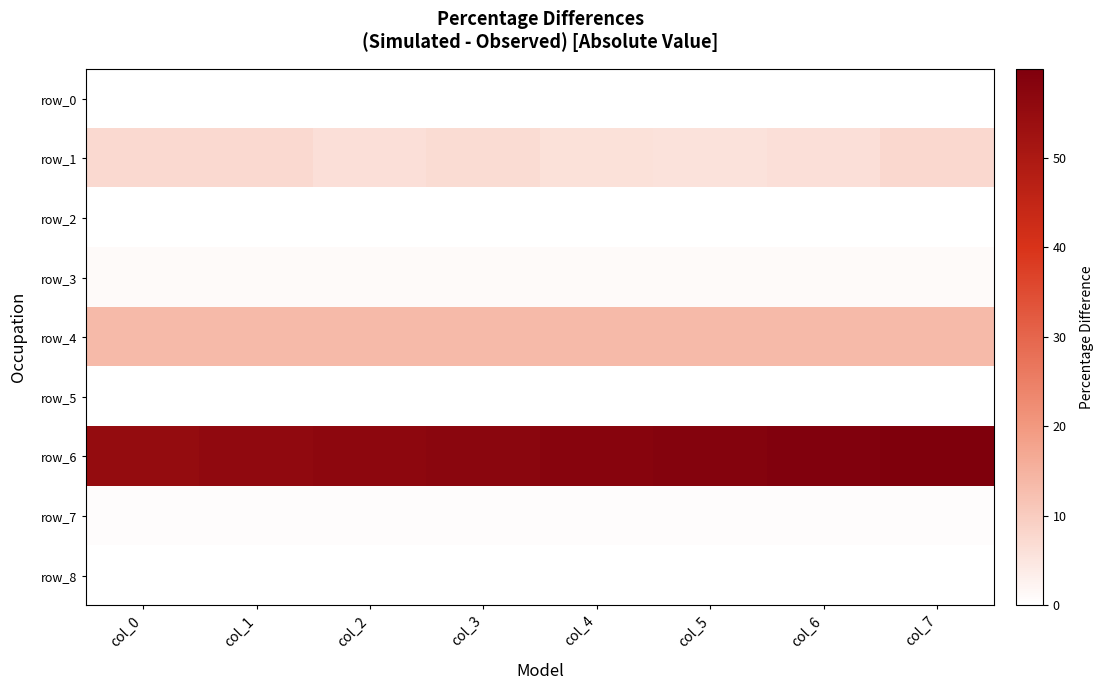

Rank the series at col_1 from highest to lowest value.

row_6, row_4, row_1, row_3, row_7, row_8, row_0, row_2, row_5